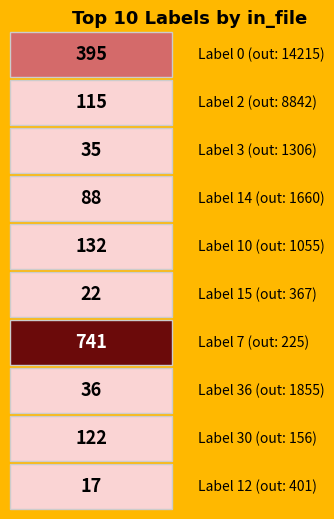

What is the greatest value displayed?

14215